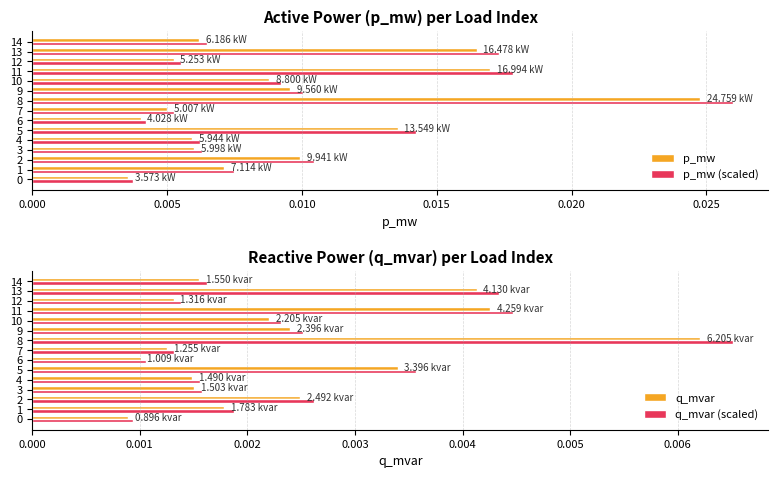

The value of p_mw at 9 is 0.0. True or false?

True